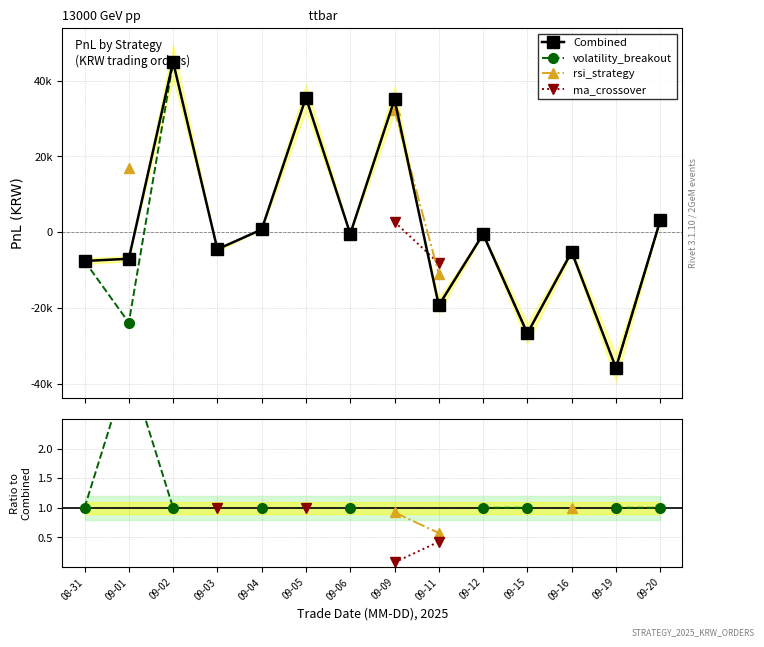

True or false: volatility_breakout has more than 2 interior local peaks.

False